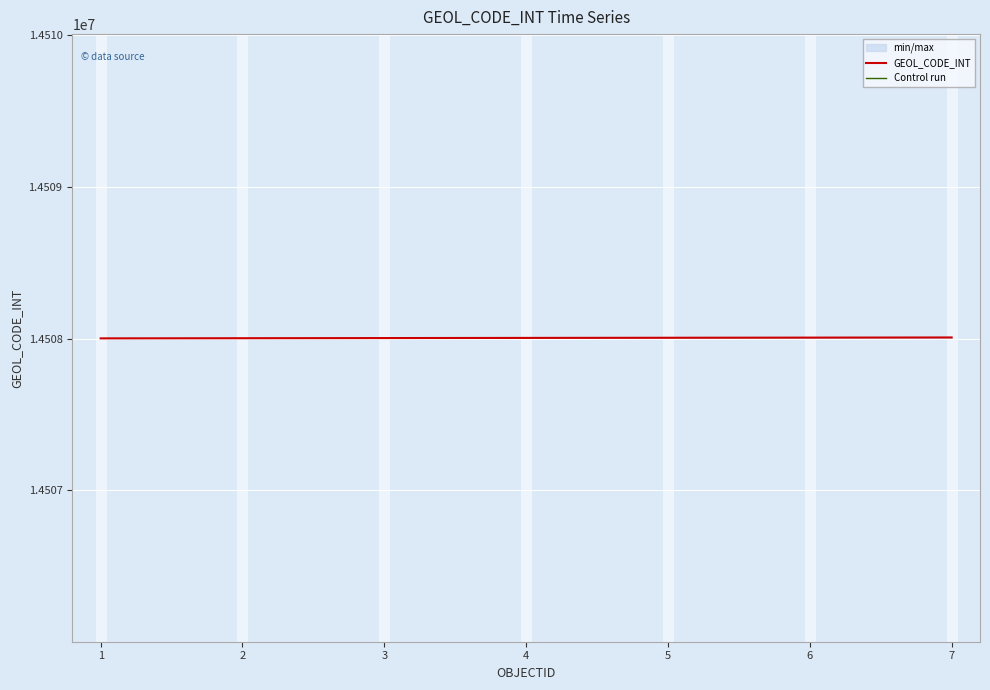

What is the difference between the highest and lowest values at 5?

14507001